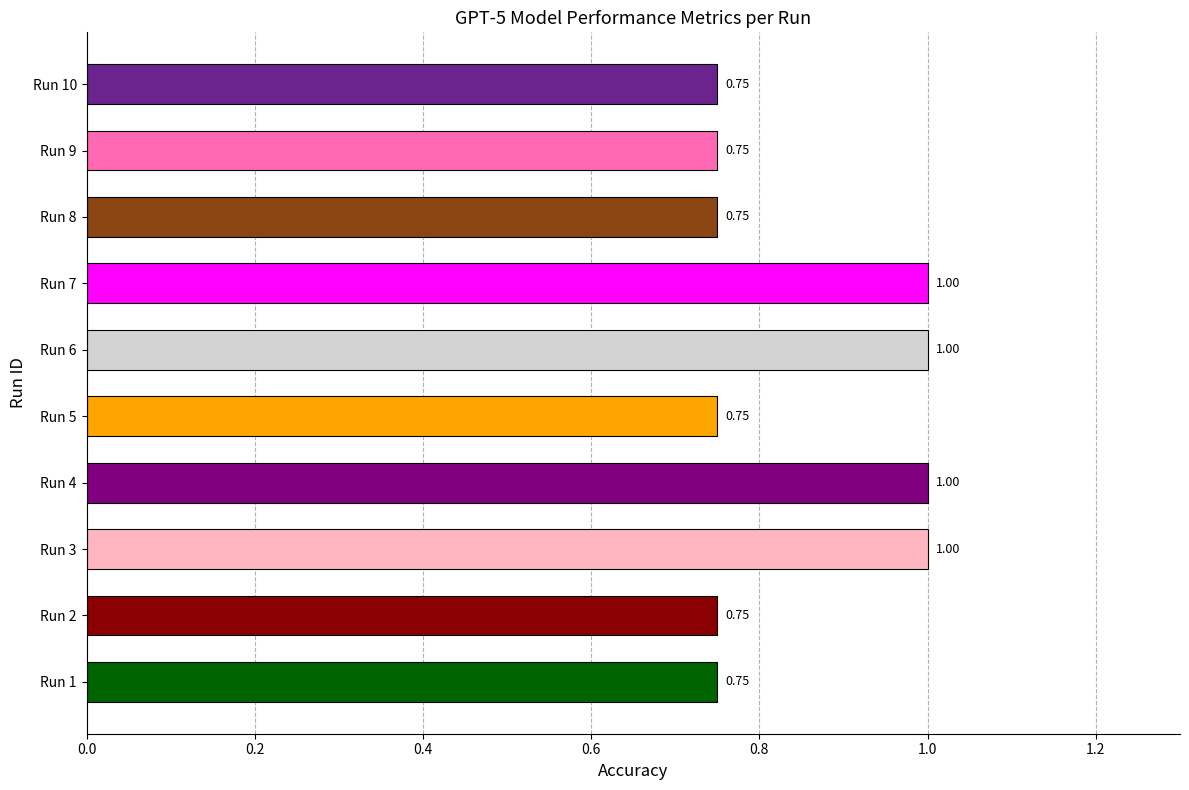

What is the greatest value displayed?

1.0